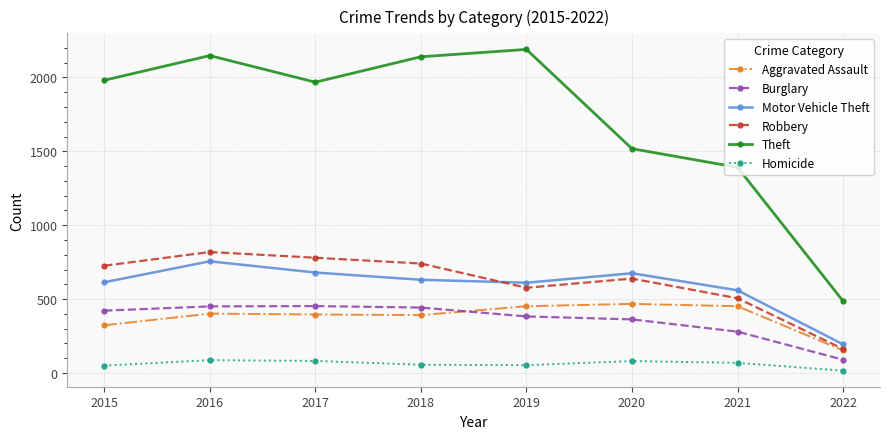

Between 2019 and 2022, which series saw the biggest shift?

Theft